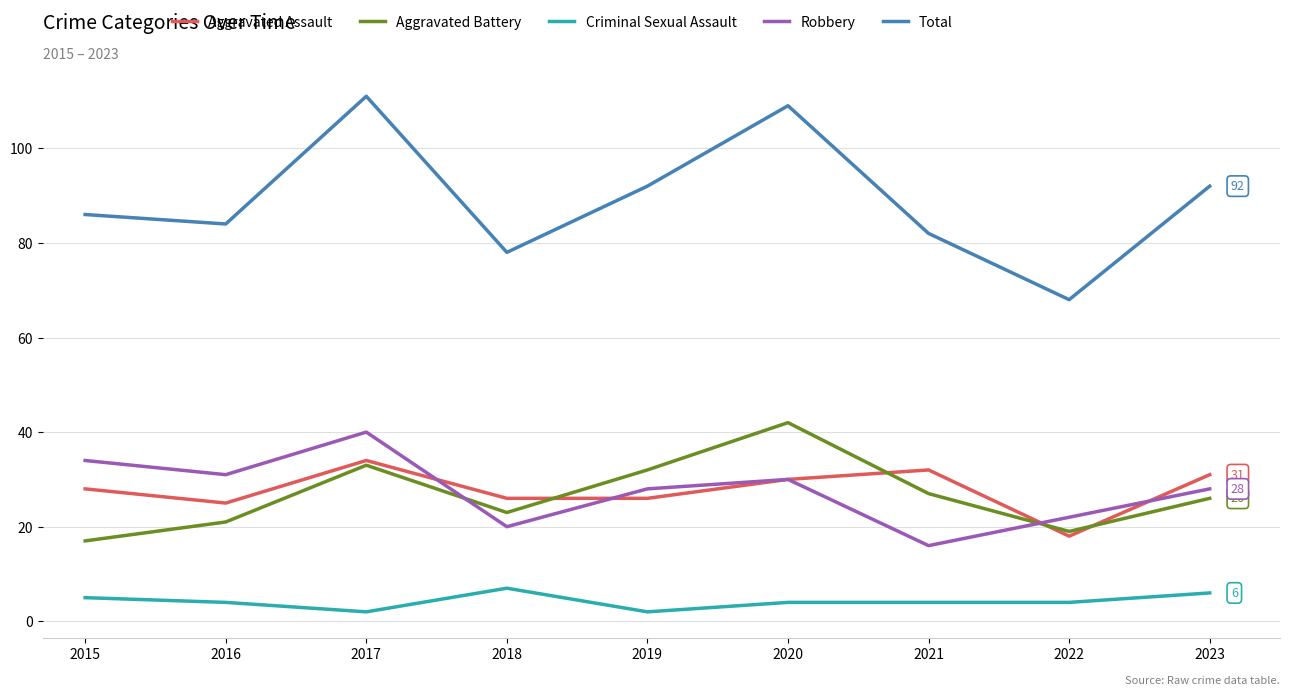

How many lines are shown in the chart?

5